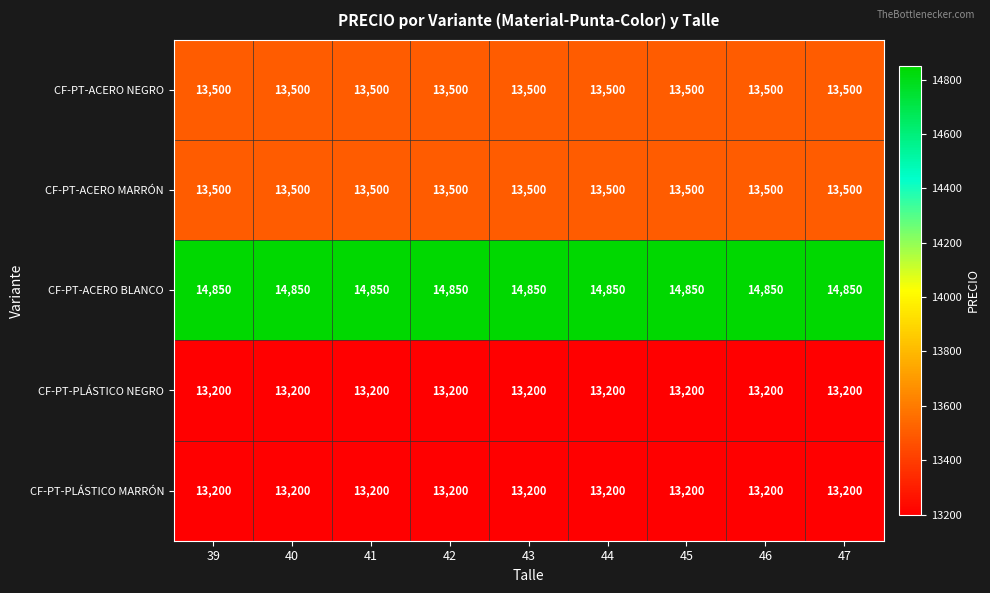

Which series has the largest total across all categories?

CF-PT-ACERO BLANCO